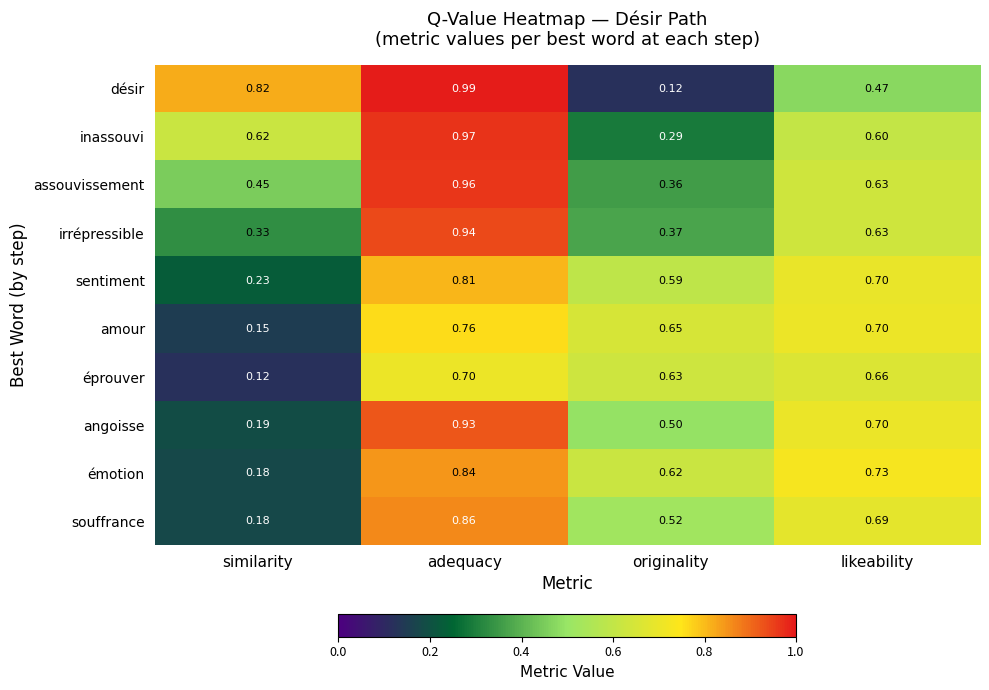

Count the number of categories in the chart.

4